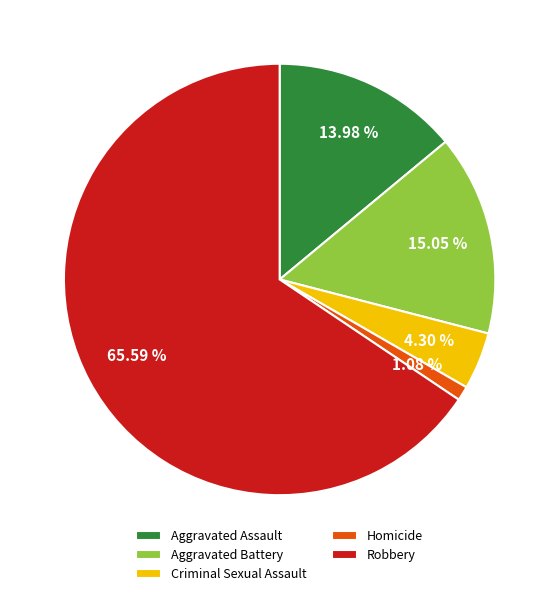

Is the sum of Aggravated Assault and Criminal Sexual Assault greater than half?

No